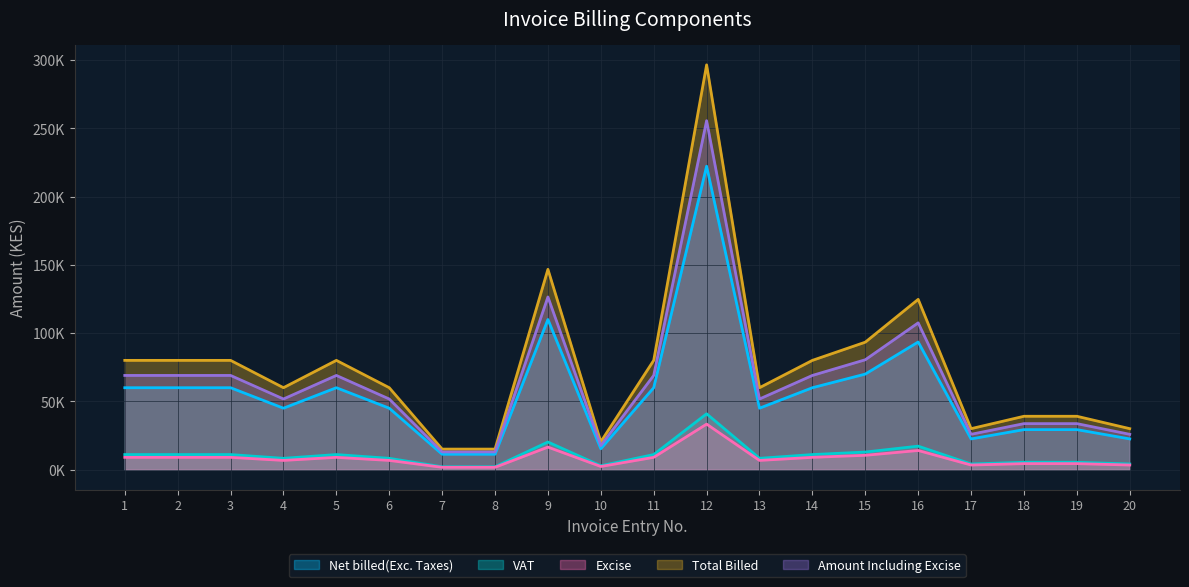

What is the minimum value shown in the chart?

1691.7